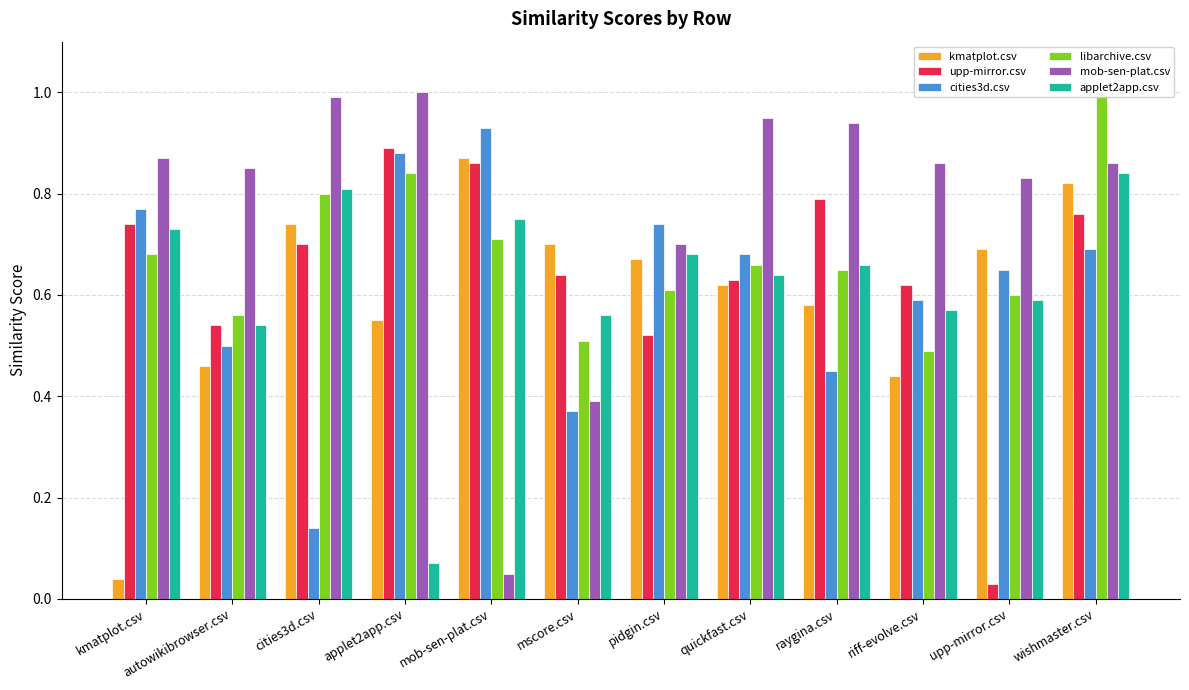

How many categories are shown in the chart?

12